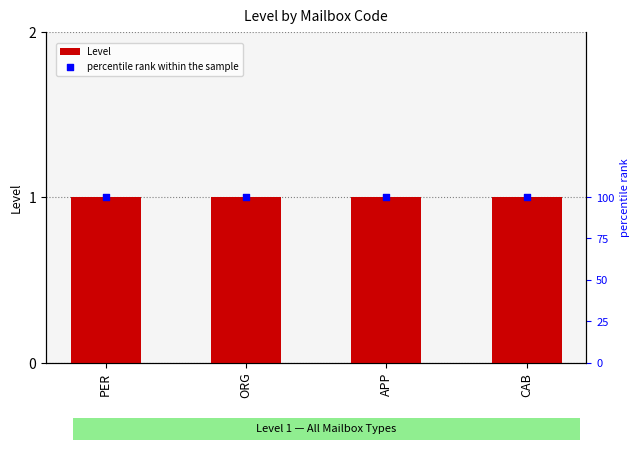

Which series contains the lowest Y value?

Level